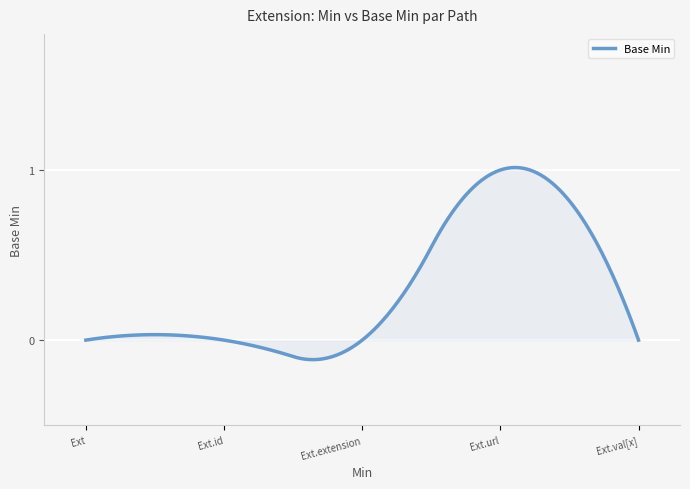

Does the chart have visible grid lines?

Yes